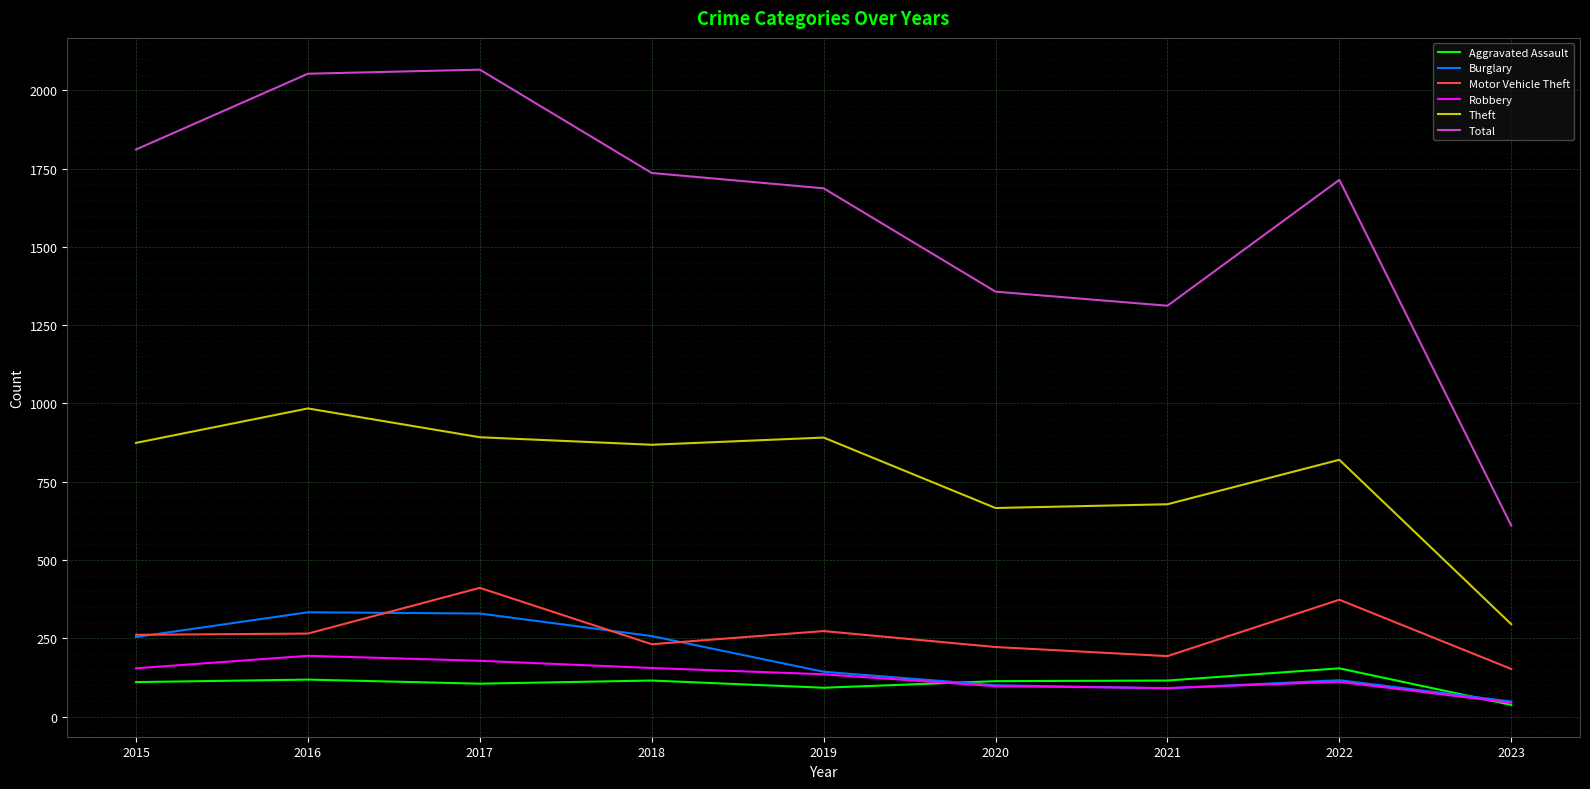

At how many categories does at least one series exceed 997?

8